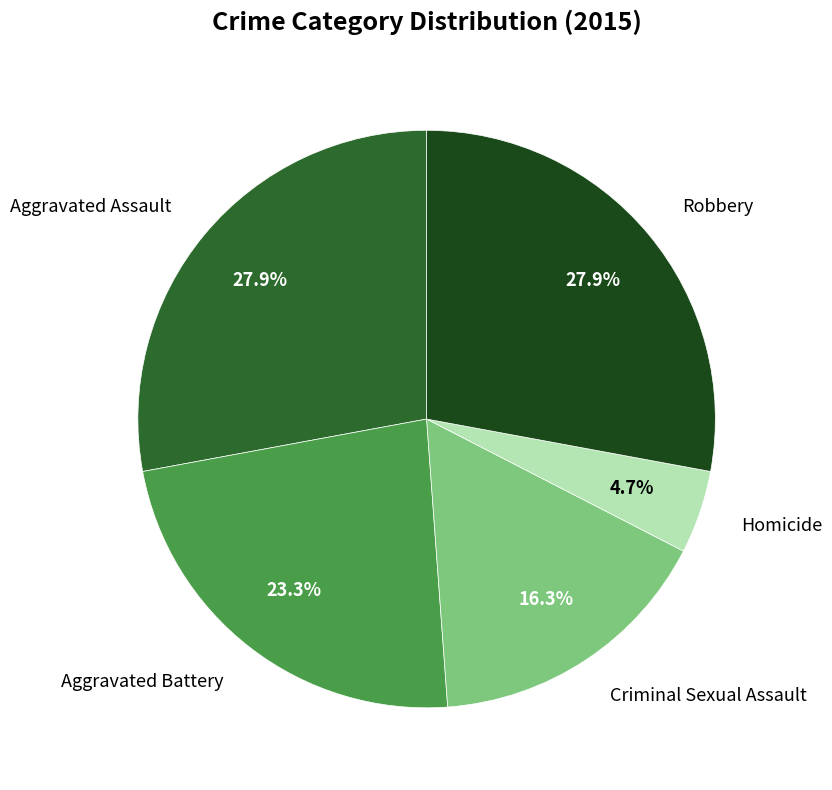

Does any single category account for the majority?

No